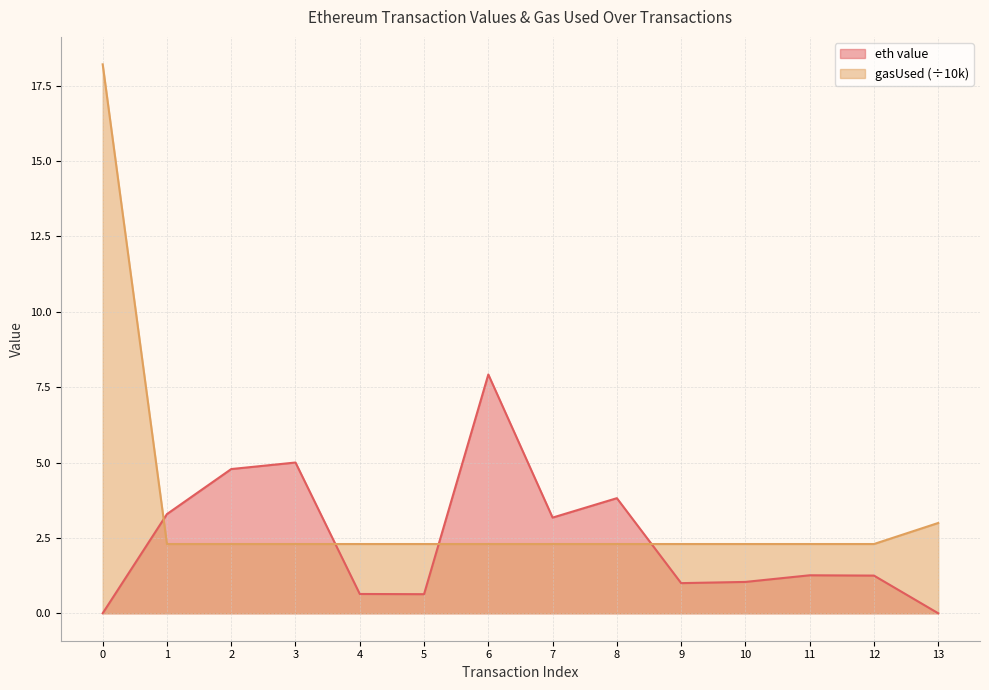

Rank the series at 5 from highest to lowest value.

gasUsed (÷10k), eth value